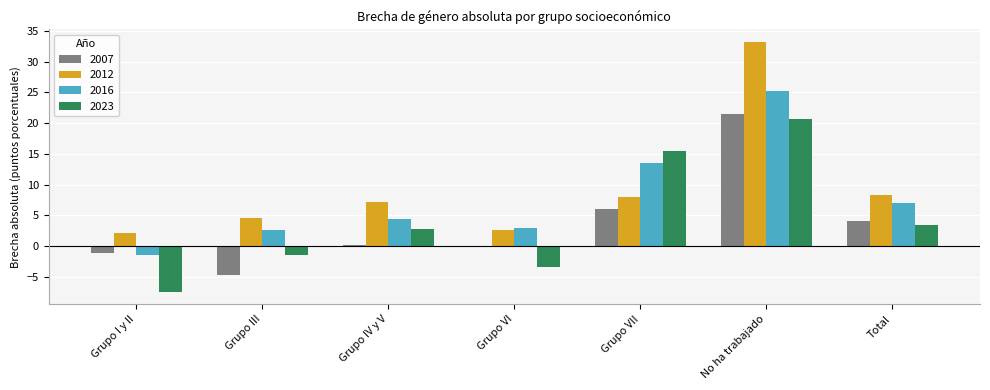

Between No ha trabajado and Total, which series saw the biggest shift?

2012